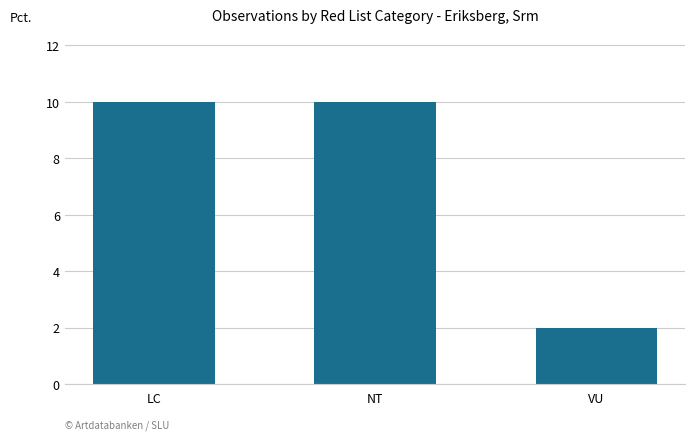

What is the sum of the values at VU and NT?

12